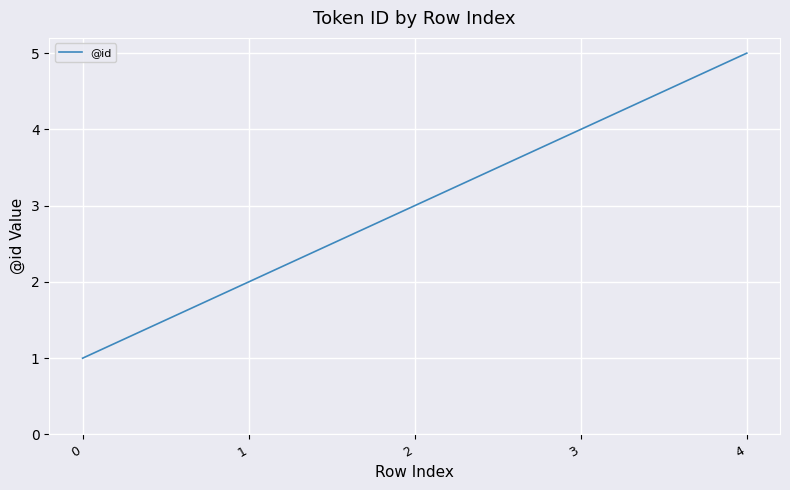

What is the change in value from 0 to 3?

+3